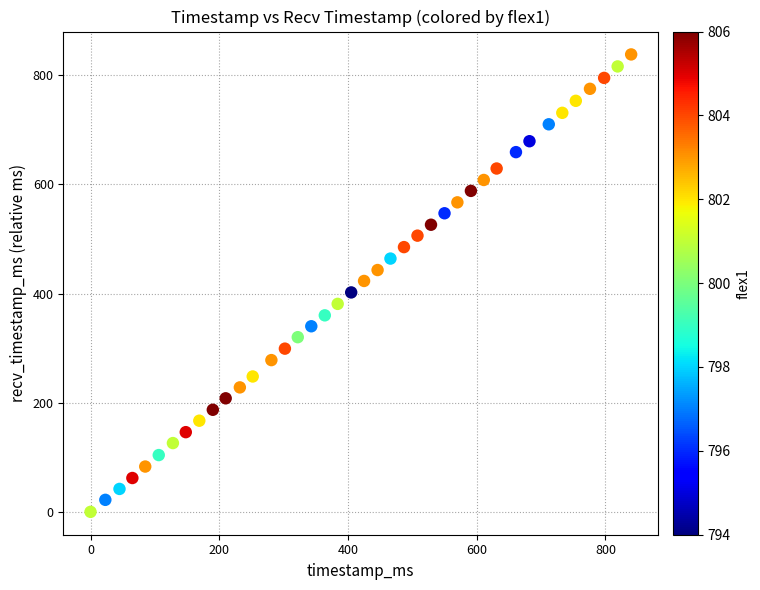

What is the range of Y values (max minus min)?

838